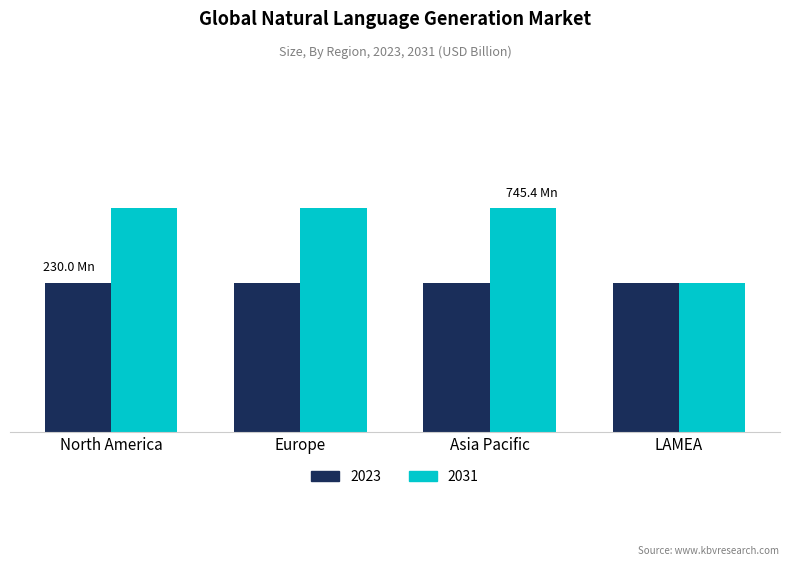

What are all the series names shown in the legend?

2023, 2031